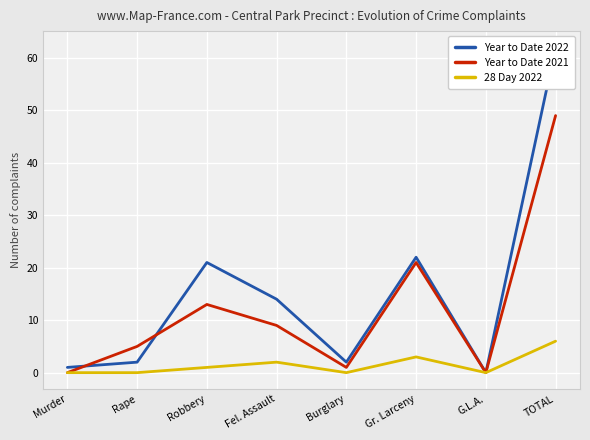

Is this an area chart (filled region under the line)?

No